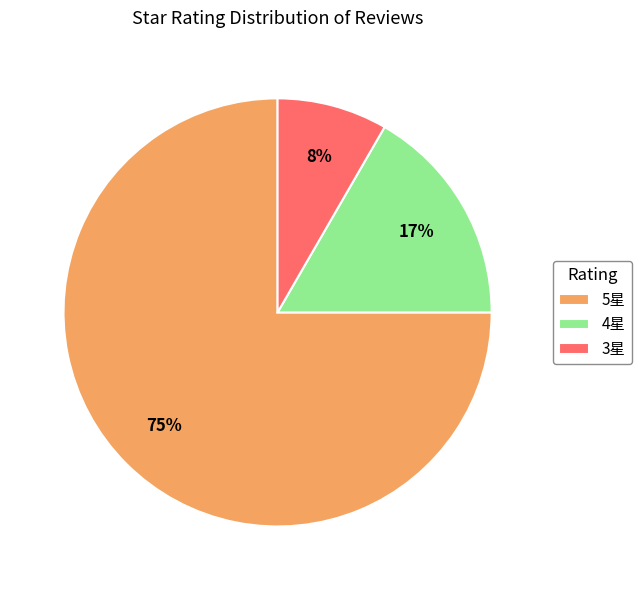

To the nearest percent, what percentage of the pie is 5星?

75%